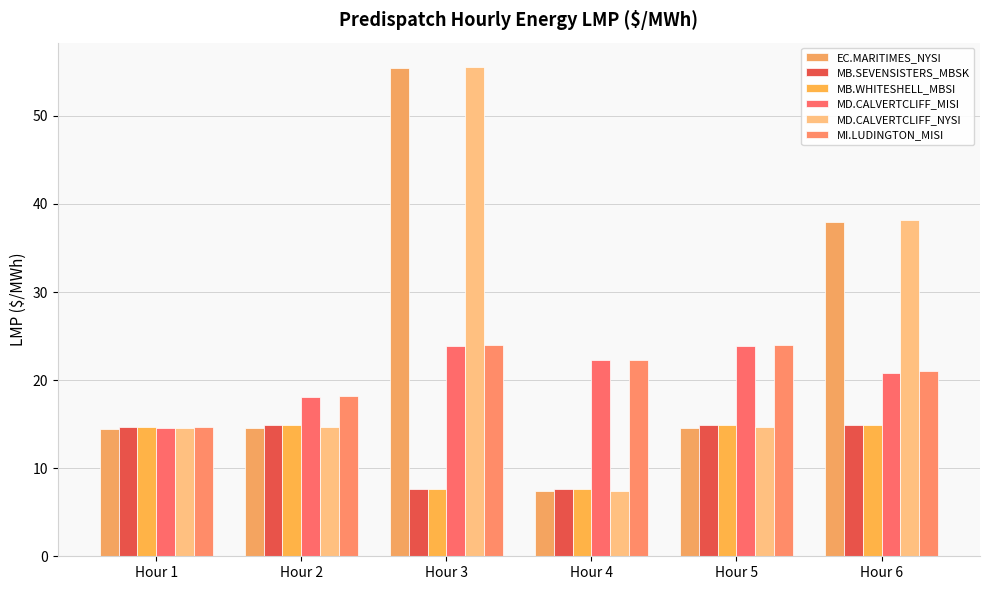

What is the sum of all MI.LUDINGTON_MISI values?

124.2